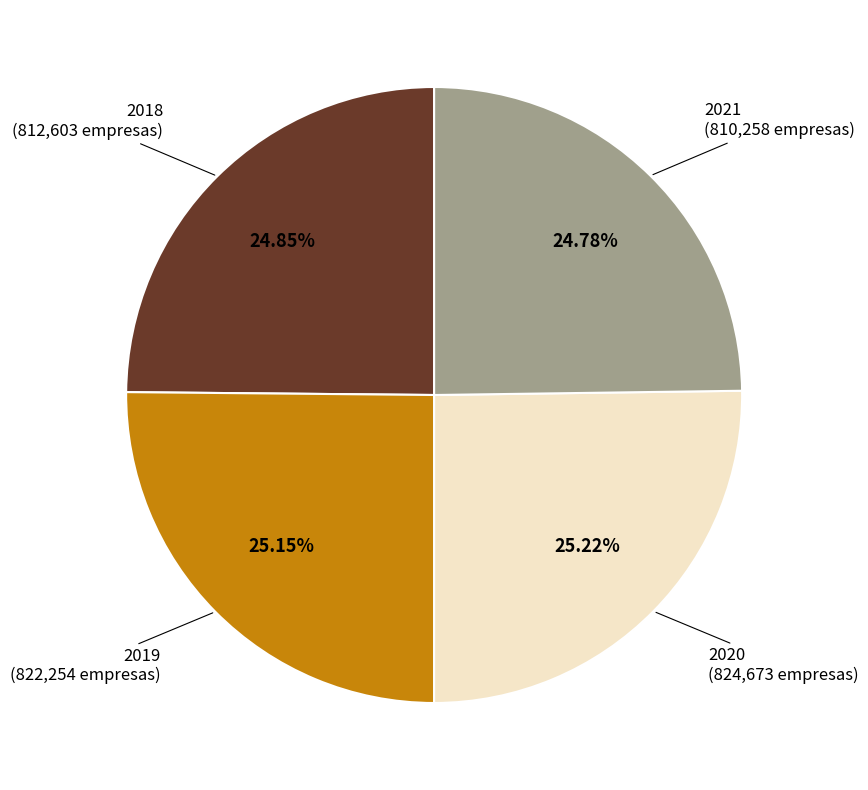

Does any single category account for the majority?

No